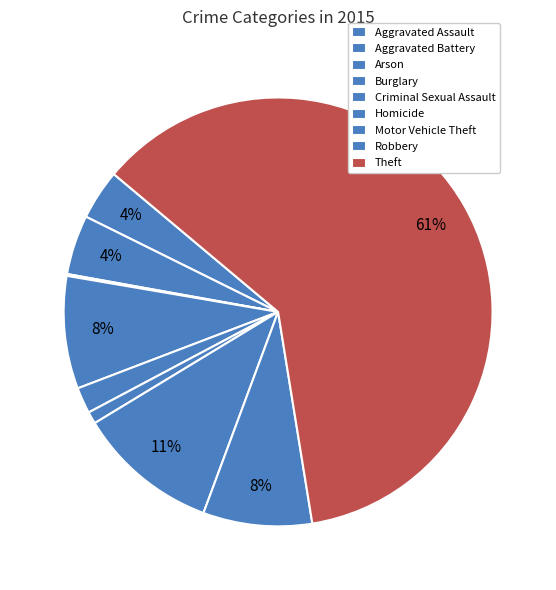

How much of the chart is everything except Aggravated Assault?

96.2%